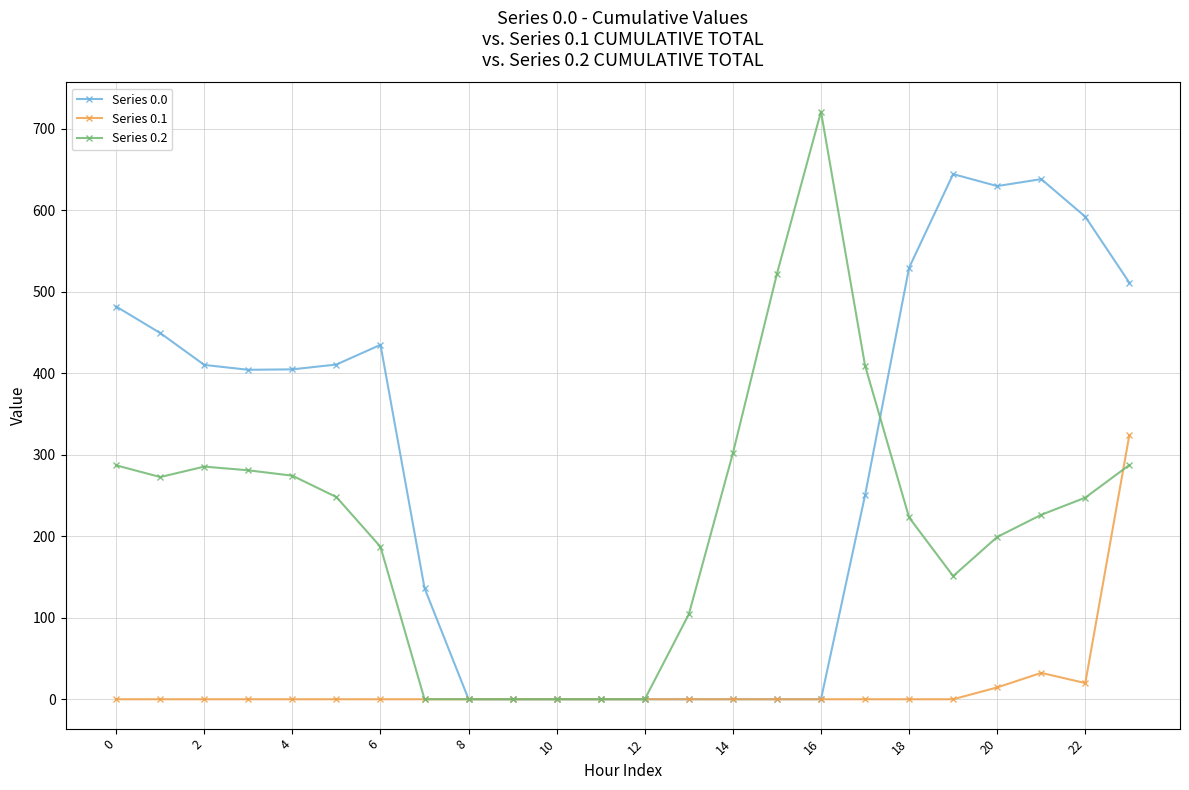

At how many categories does at least one series exceed 566?

5